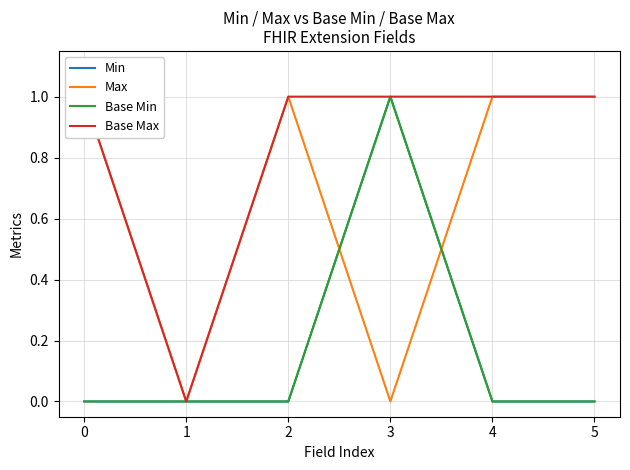

What is the value of the Base Min point at the 4th from the left?

1